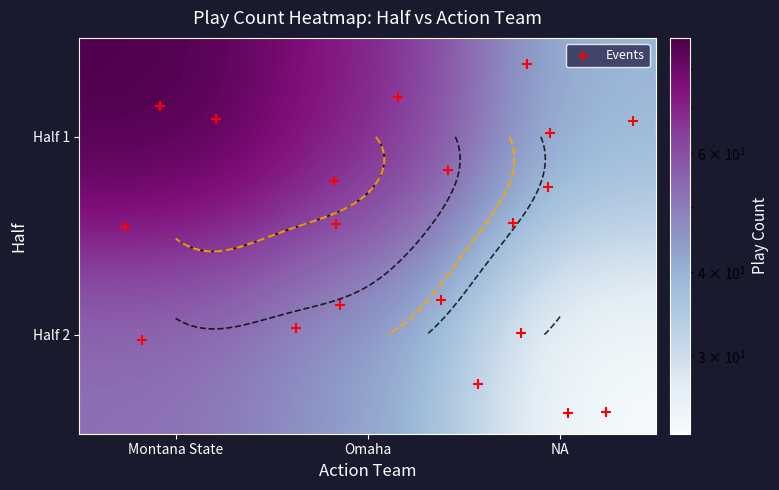

Reading left to right, what are all the values shown in this chart?

1_Montana State=89	1_Omaha=71	1_NA=39	2_Montana State=52	2_Omaha=43	2_NA=23